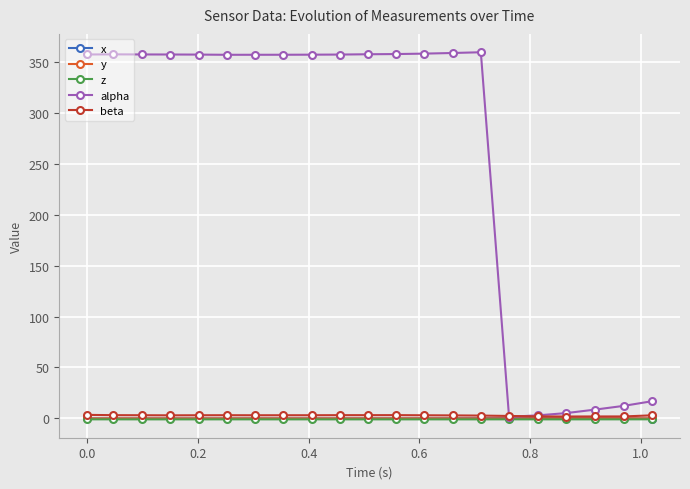

What are all the series names shown in the legend?

x, y, z, alpha, beta